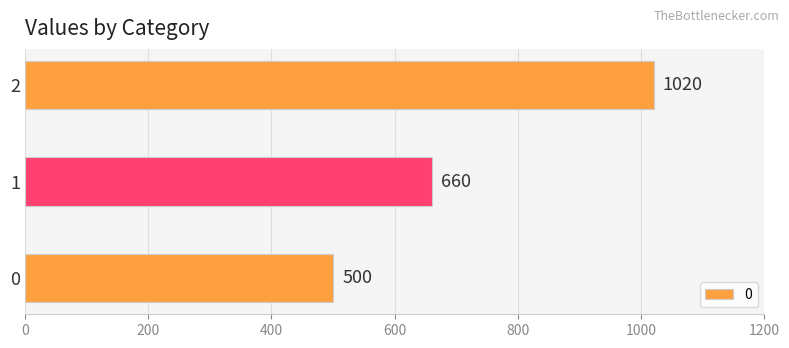

Which category has the highest value across all series?

2